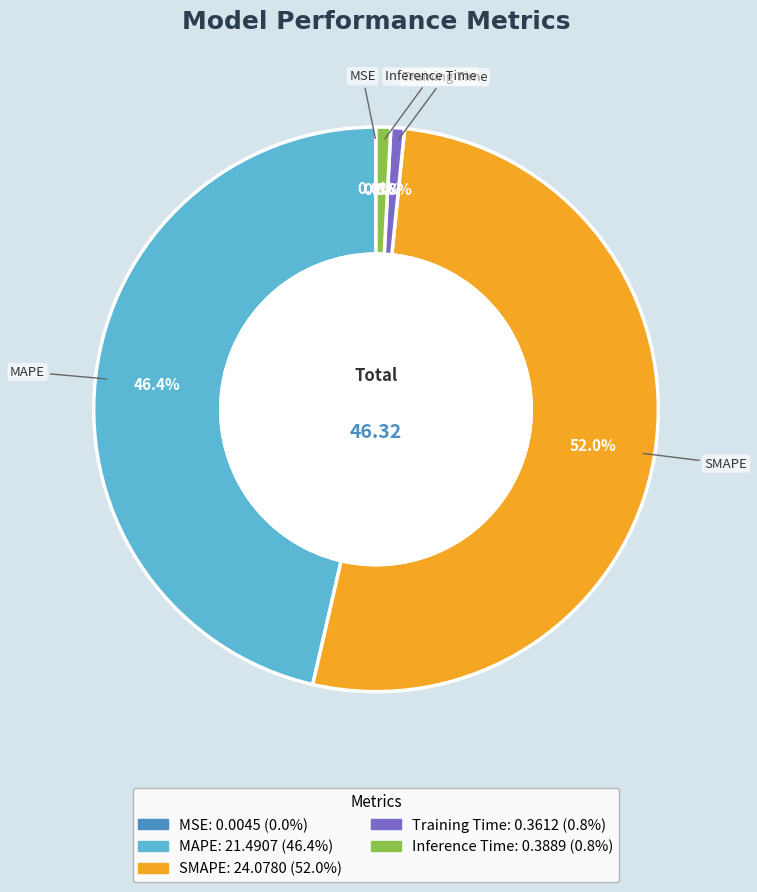

What percentage do Training Time and Inference Time together represent?

1.6%